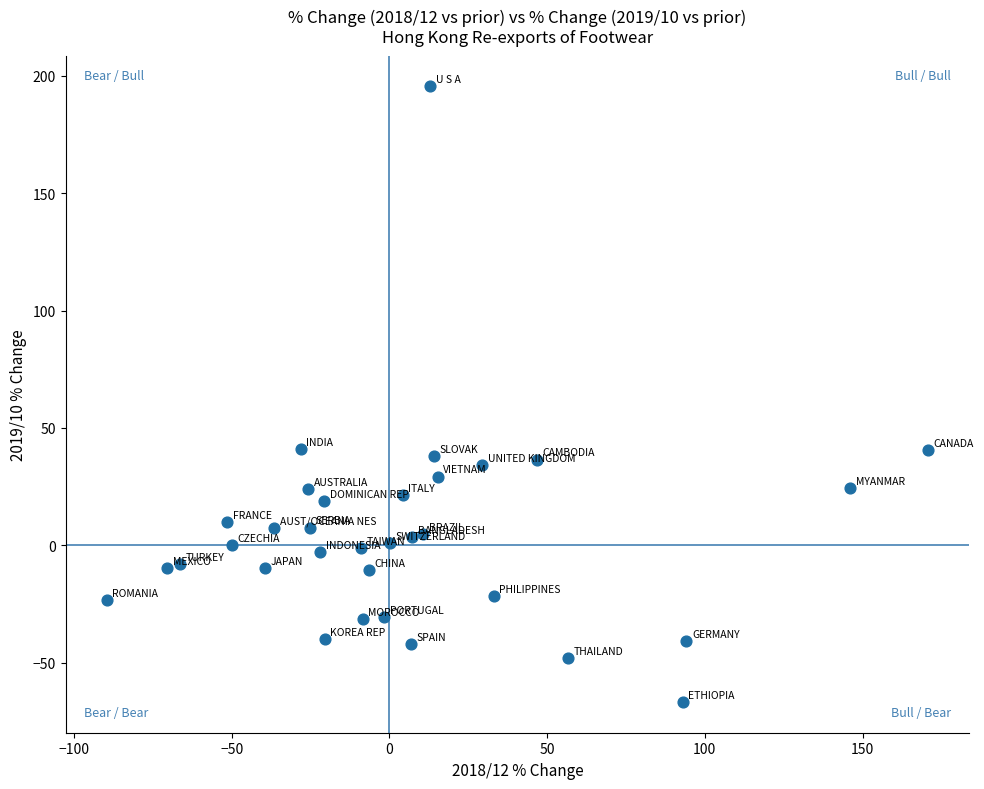

What is the range of X values (max minus min)?

260.4